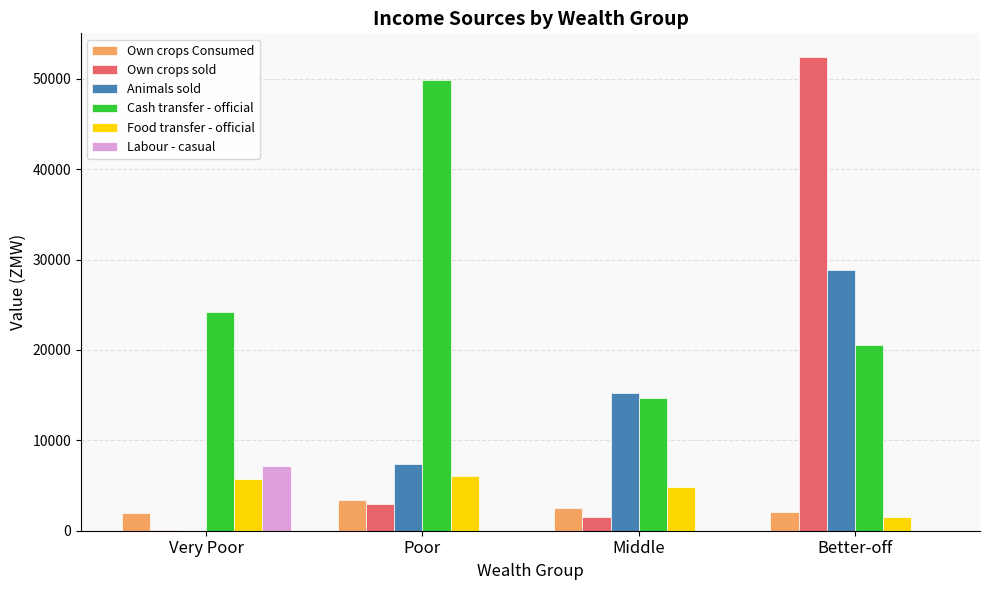

What is the highest value of the Labour - casual series?

7124.8